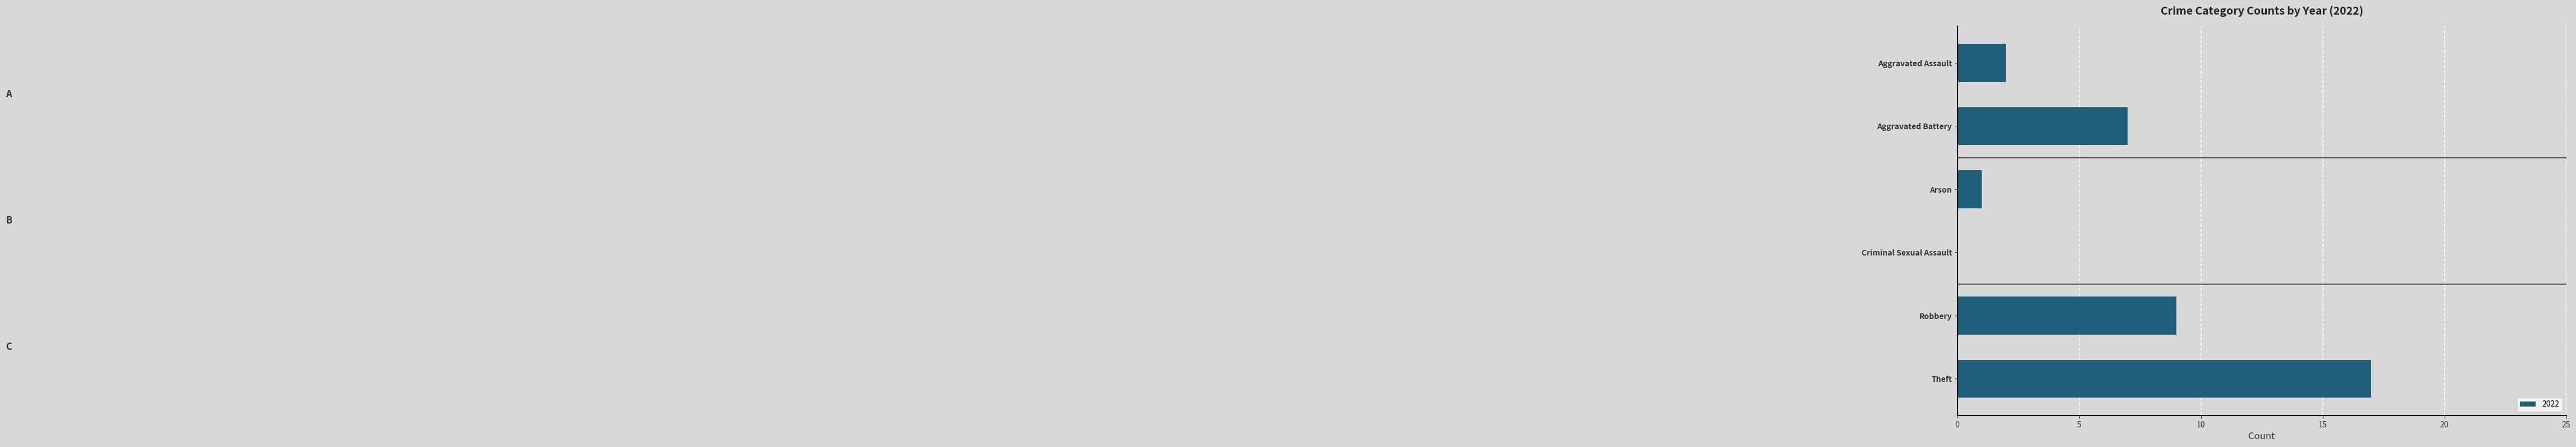

What value does the data have at Robbery, to the nearest 10?

10